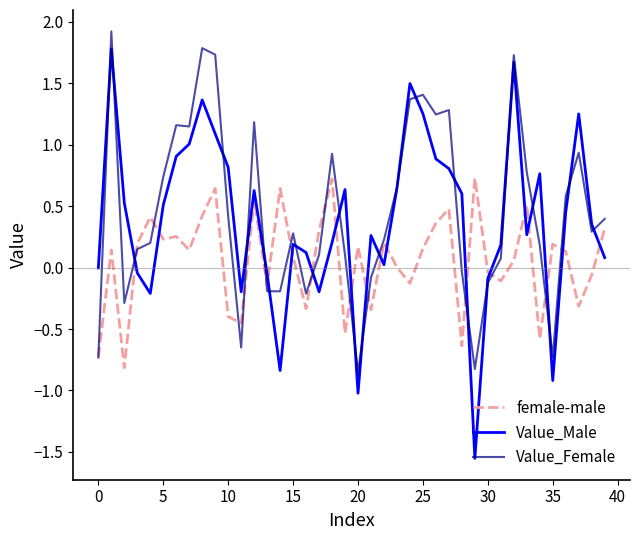

Does the chart have visible grid lines?

No